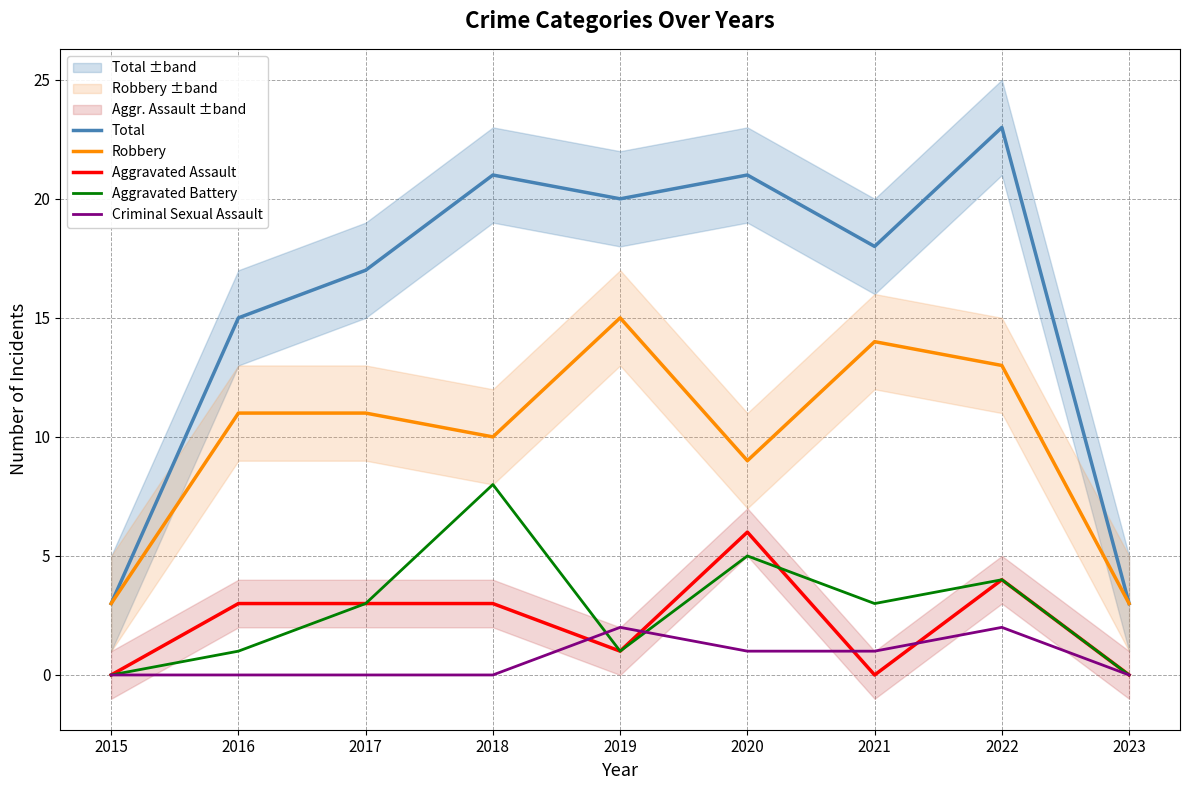

Where does the Aggravated Assault series first go above 3?

2020